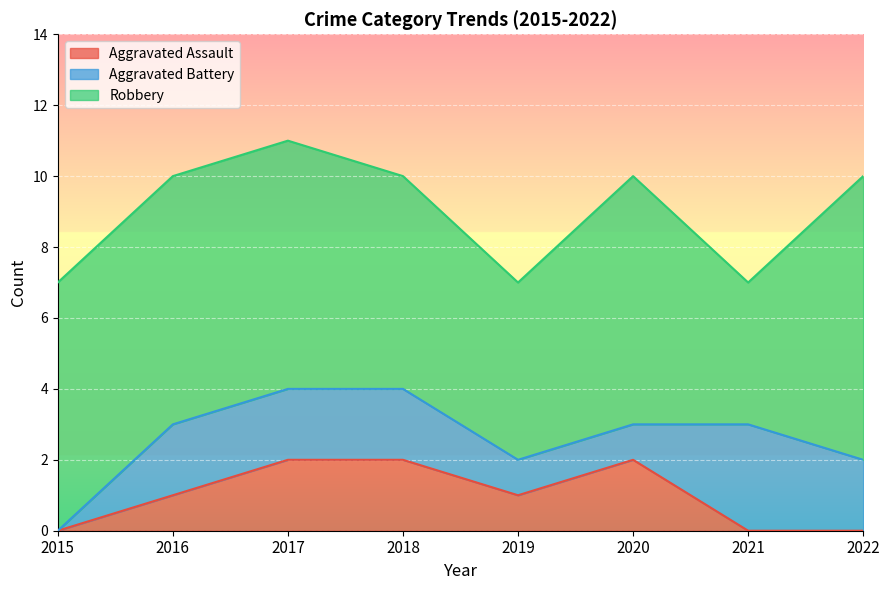

The Aggravated Assault series shows 0 at 2022. True or false?

True